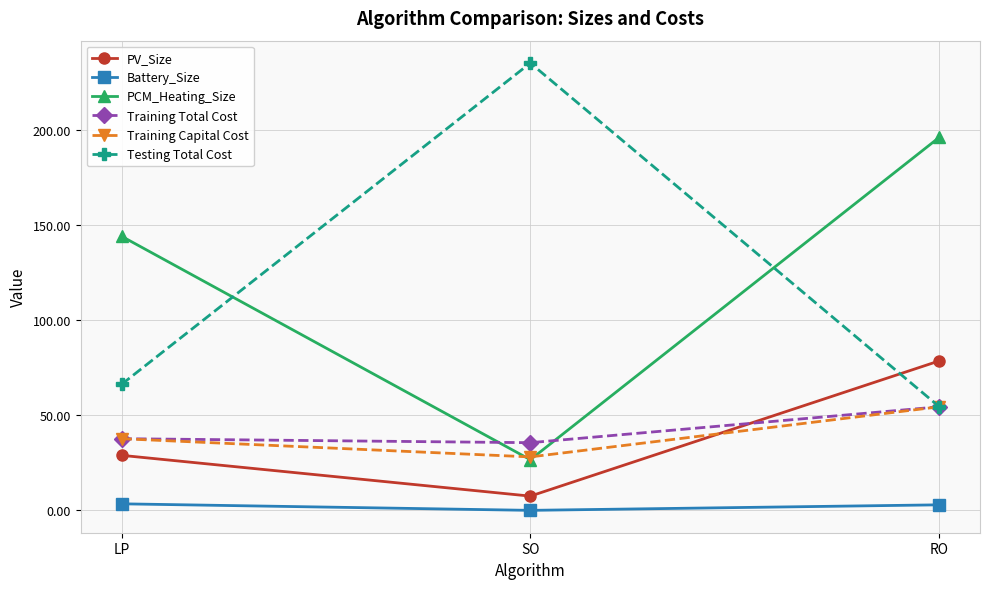

Is the value of Battery_Size at RO greater than the value of Training Capital Cost at RO?

No